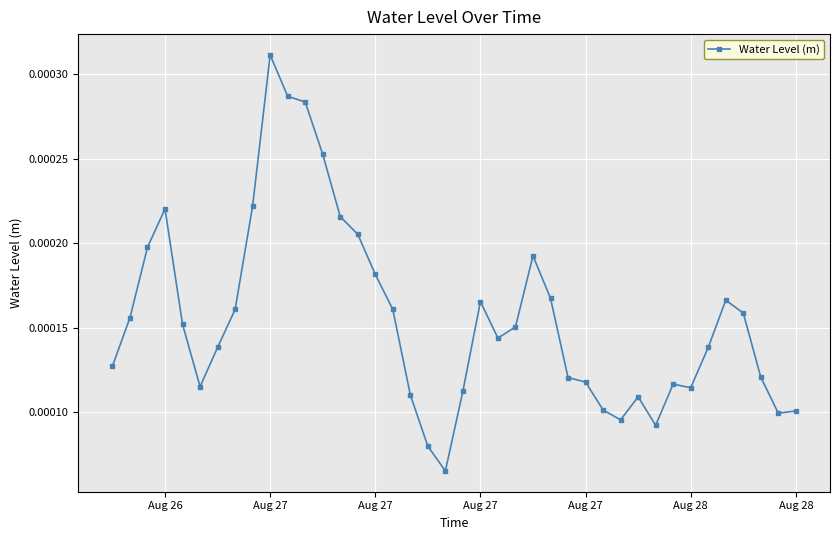

Count the values in the range 0 to 1.

40